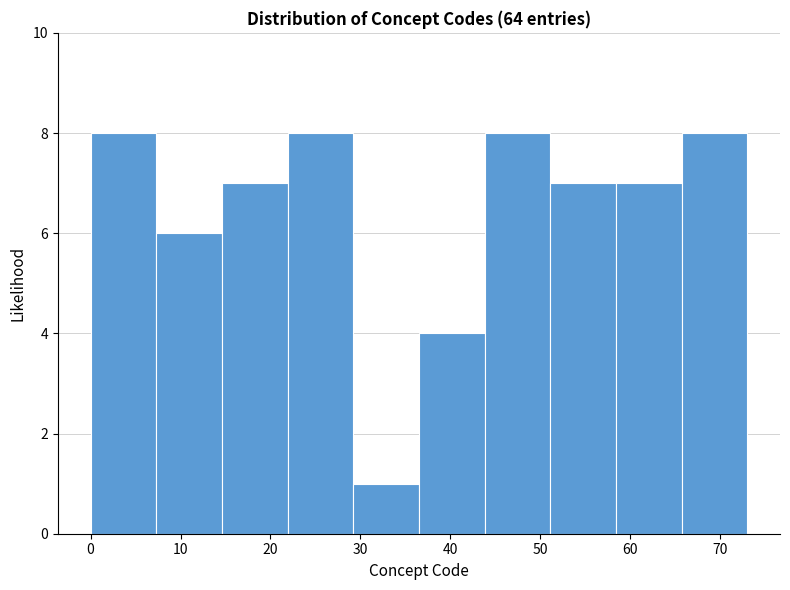

How tall is the bar that spans 21.9 to 29.2 on the x-axis? Neither the bar edges nor the heights are printed on the chart, so give them approximately, as read against the axes.

8